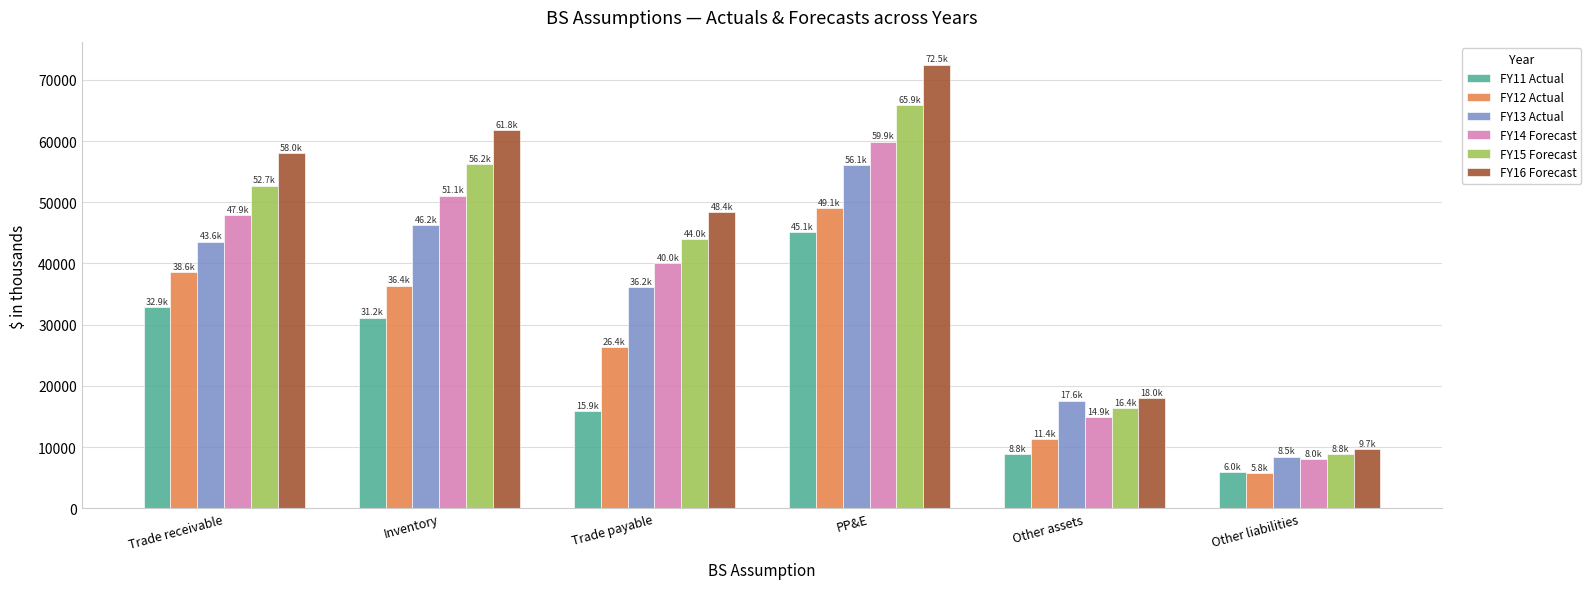

What is the lowest value of the FY16 Forecast series?

9716.2